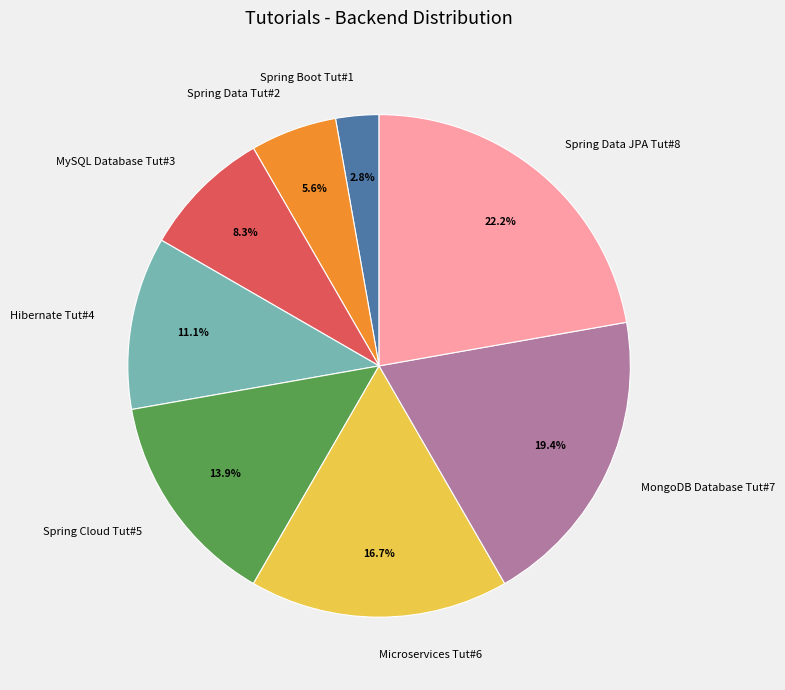

Is MySQL Database Tut#3 the majority of the pie?

No